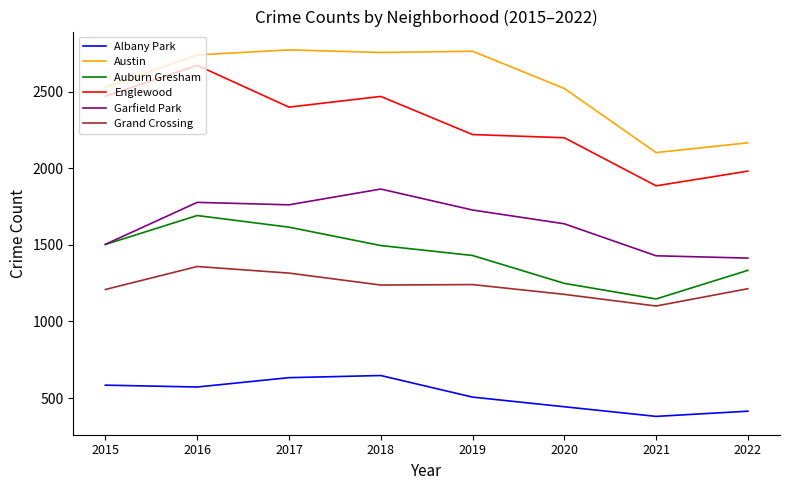

What is the difference between the Auburn Gresham values at 2022 and 2021?

187